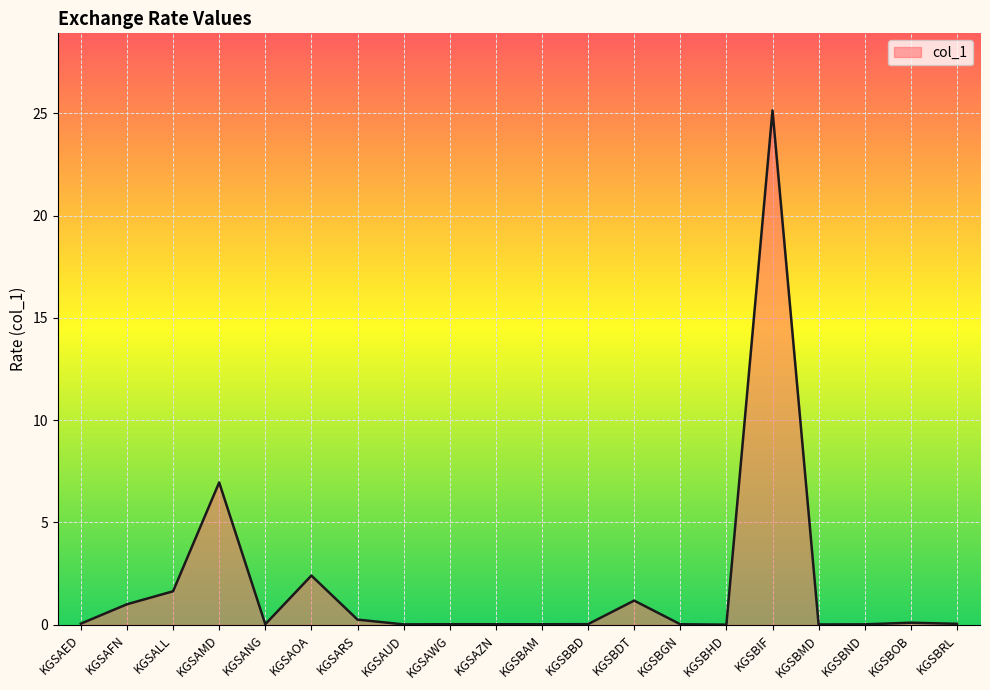

At which category does the chart reach its peak across all series?

KGSBIF